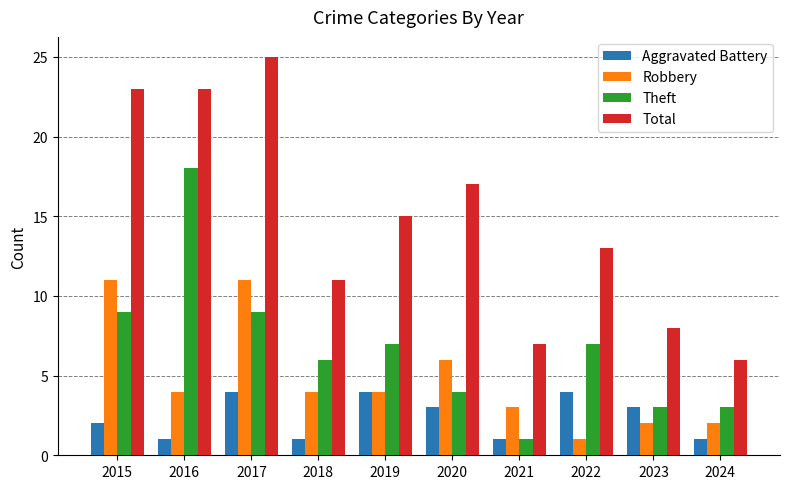

What is the sum of the Total values at 2023 and 2018?

19